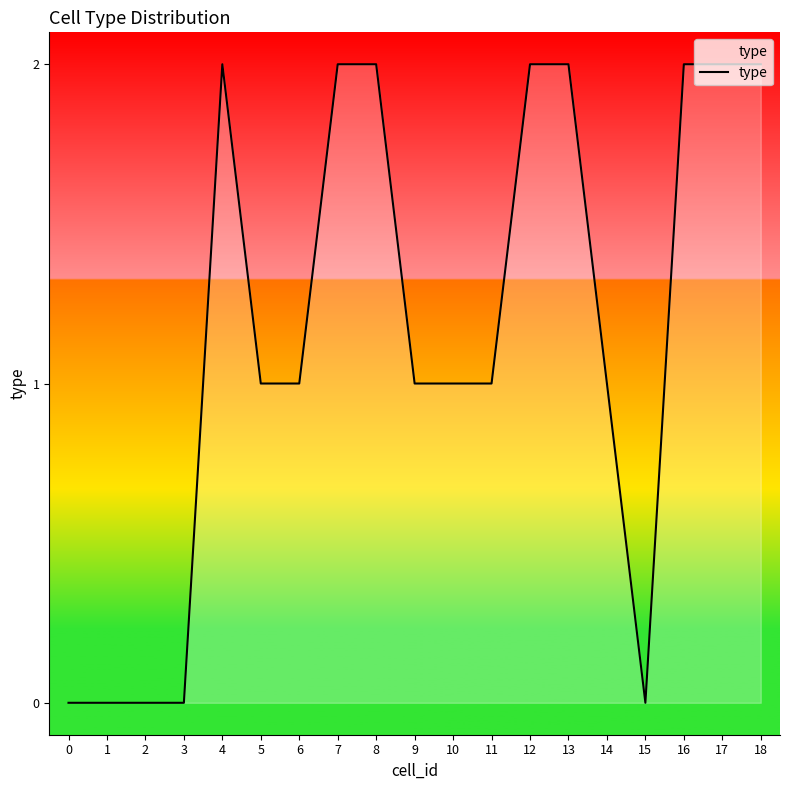

Count the values in the range 0 to 2.

19